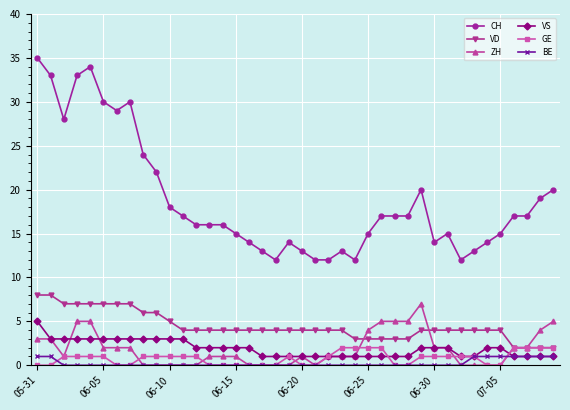

What is the sum of all VD values?

178